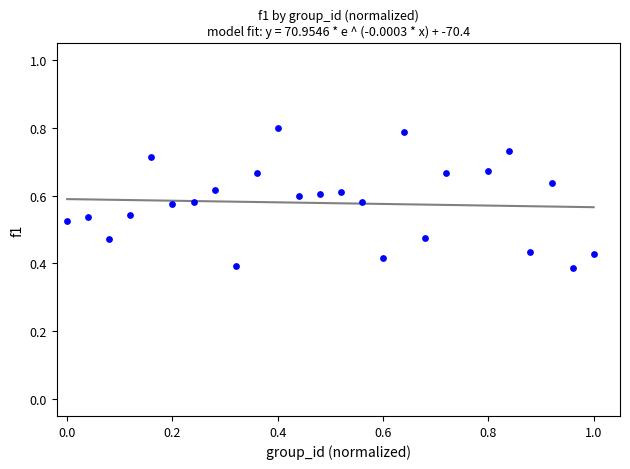

What is the range of X values (max minus min)?

1.0